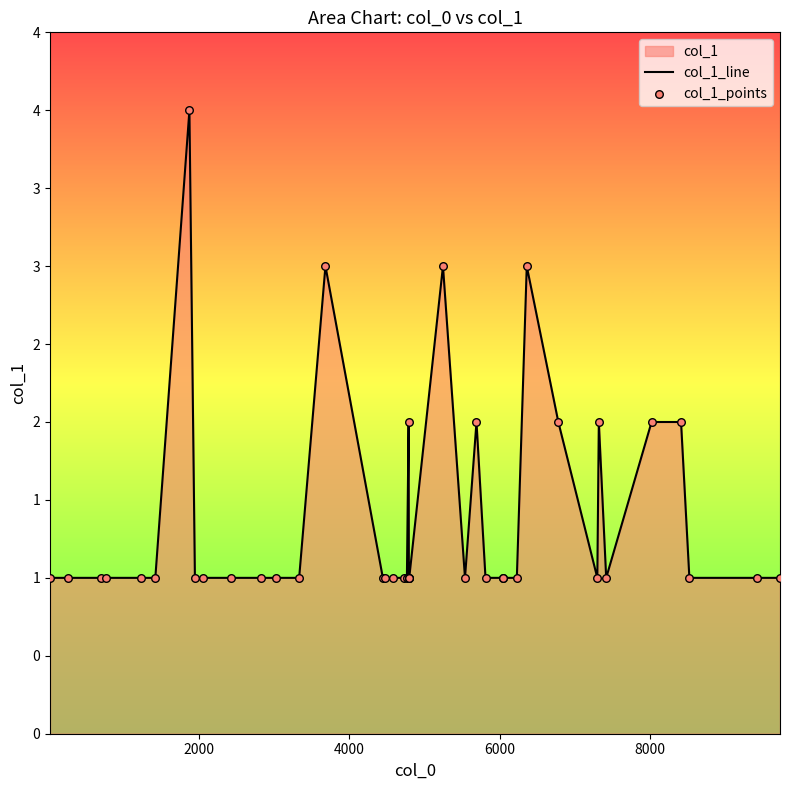

Which series reaches the minimum Y coordinate?

col_1_line